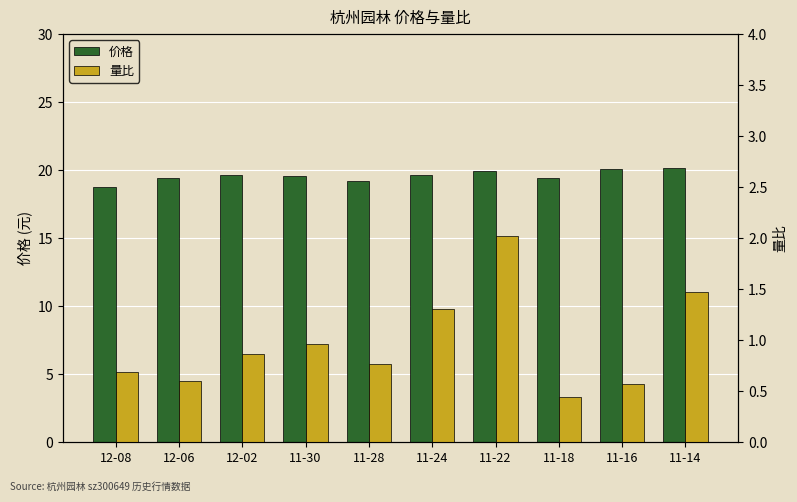

What value does the 价格 series have at 11-30?

19.6